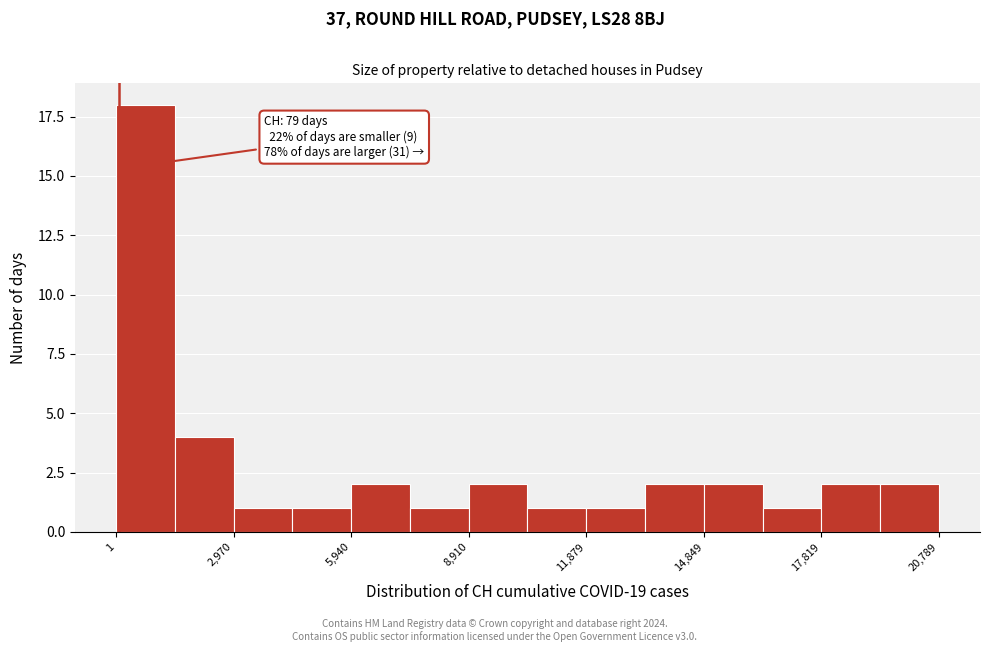

Read against the x-axis, roughly where is the centre of the tallest bar?

500